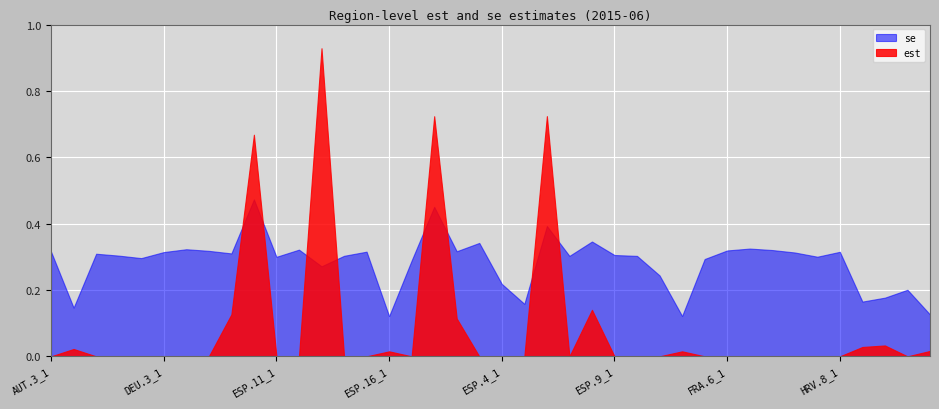

True or false: est and se intersect in this chart.

True